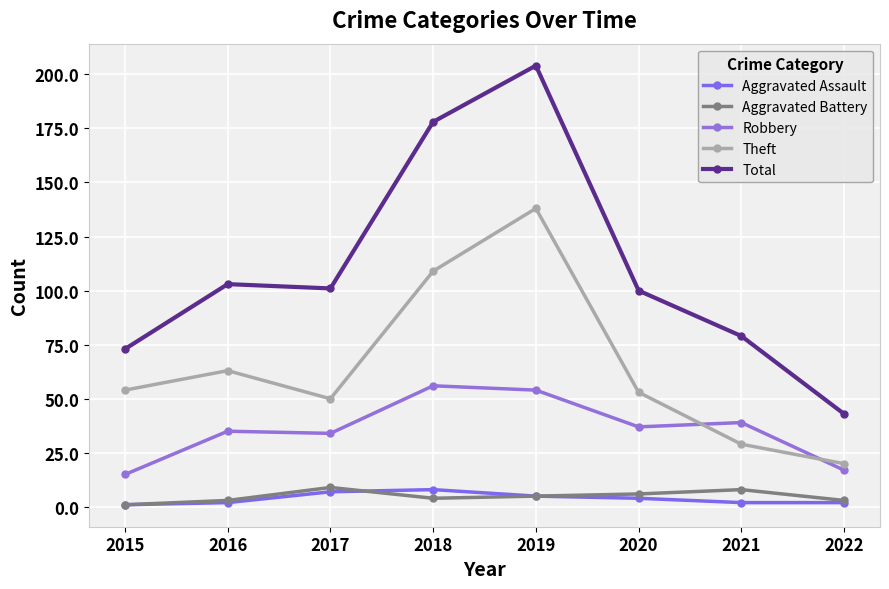

What is the difference between the second highest and second lowest values in the Total series?

105